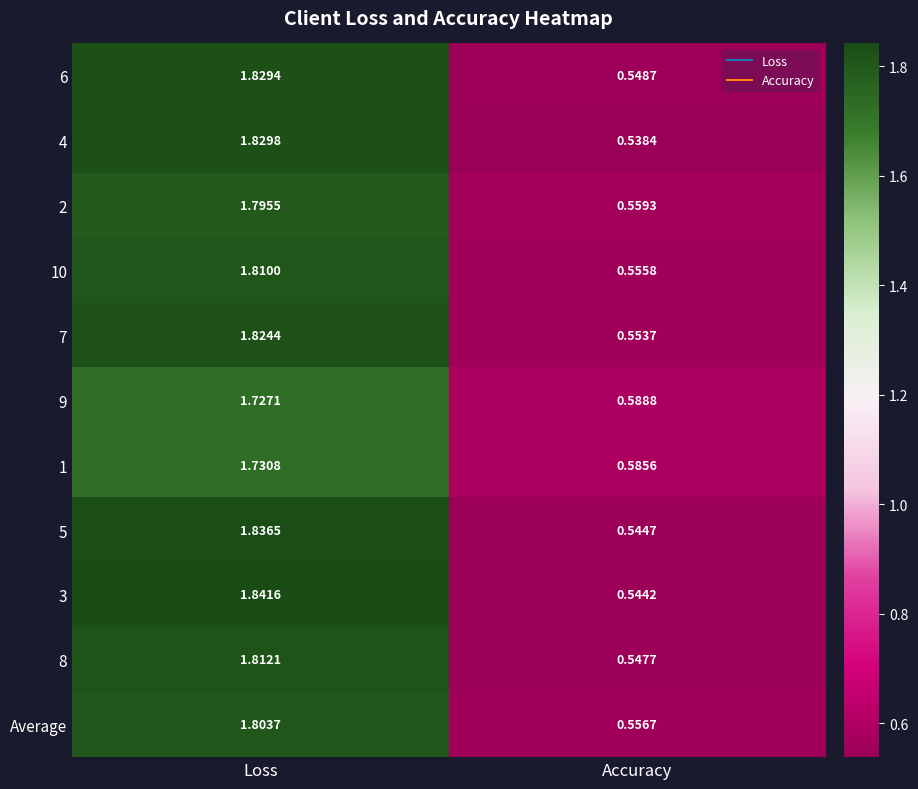

Which series has the largest total across all categories?

3